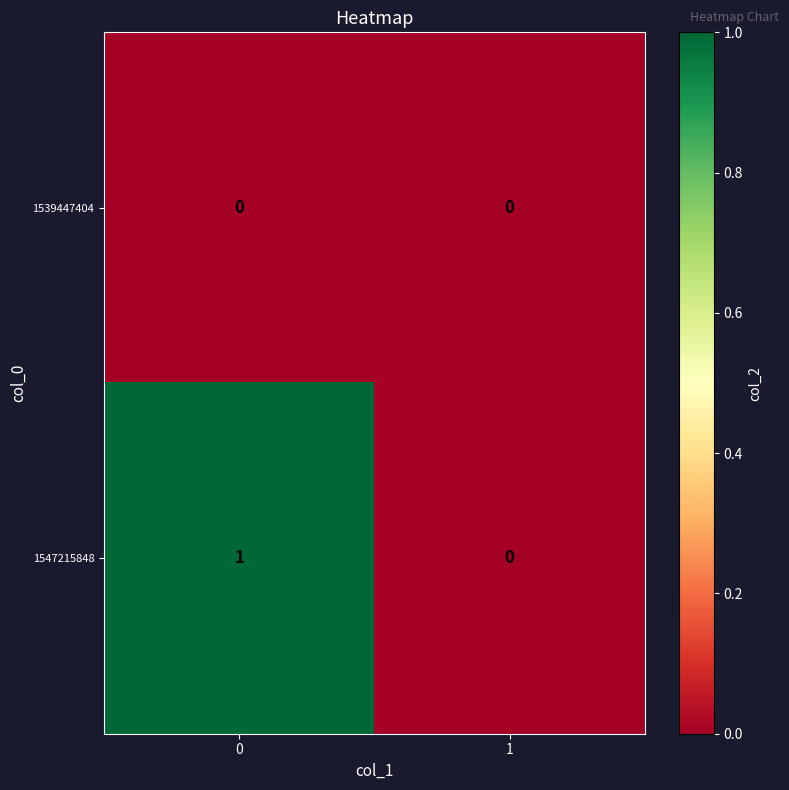

Rank the series by their average value, from lowest to highest.

1539447404, 1547215848